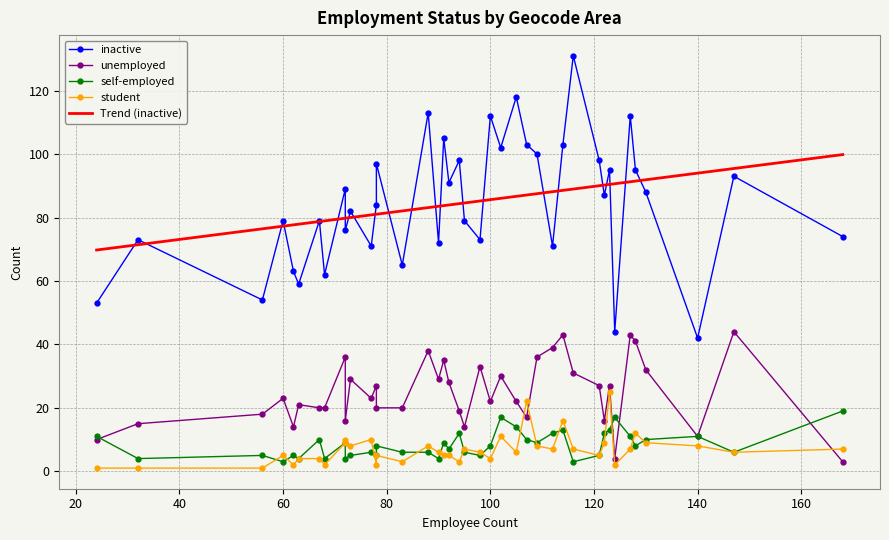

What is the minimum value for self-employed?

3